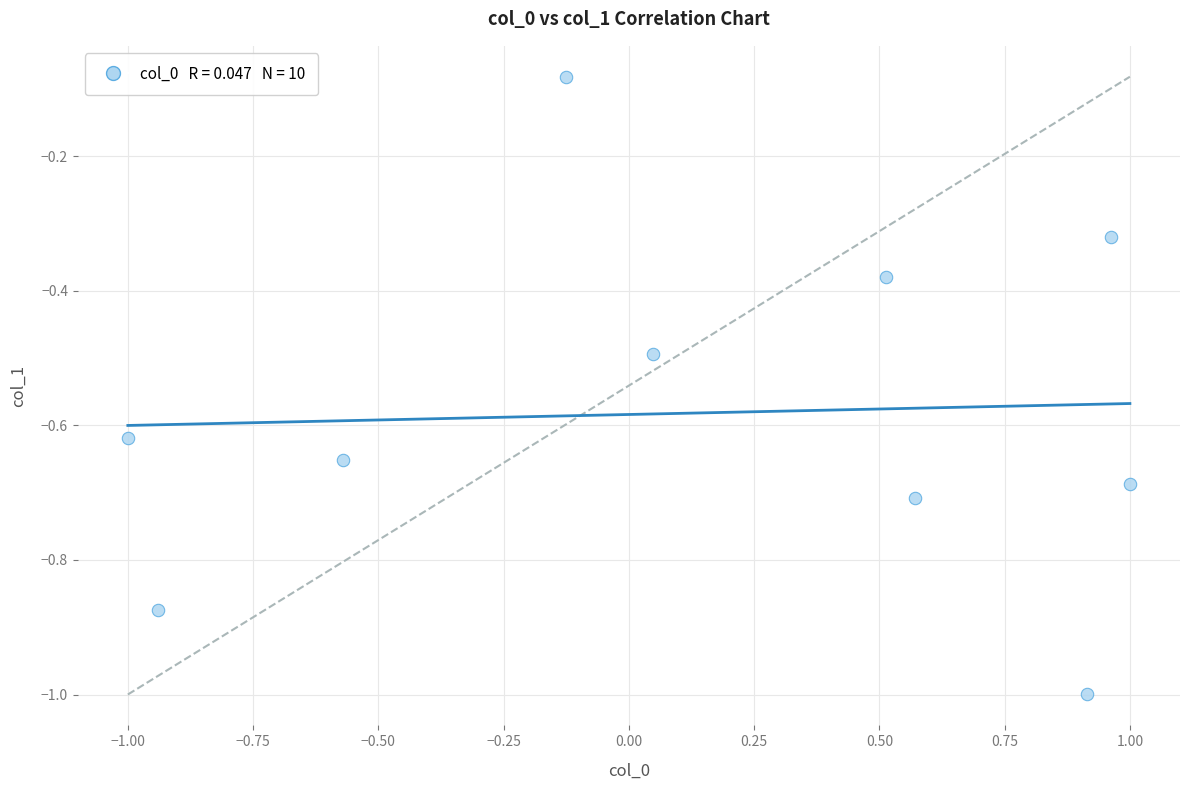

What is the range of X values (max minus min)?

2.0